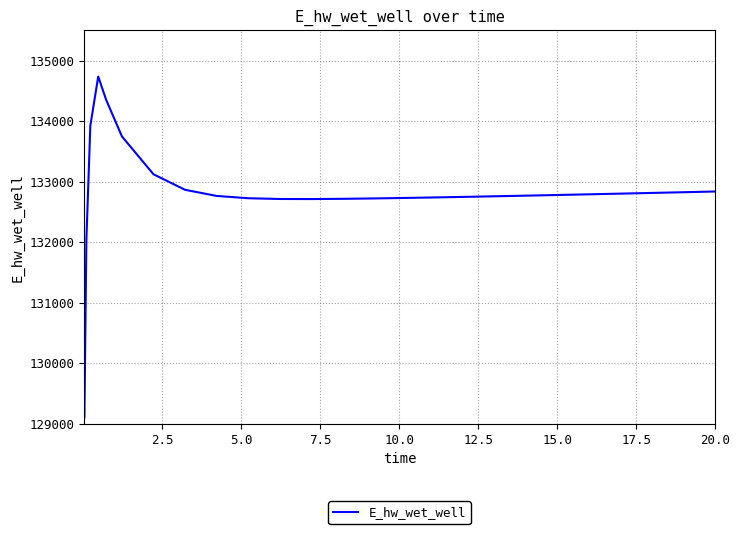

What is the difference between the maximum and minimum values?

5625.0